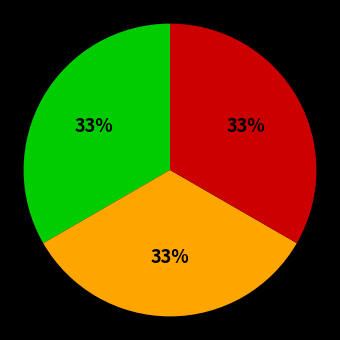

Is there a majority slice in this chart?

No